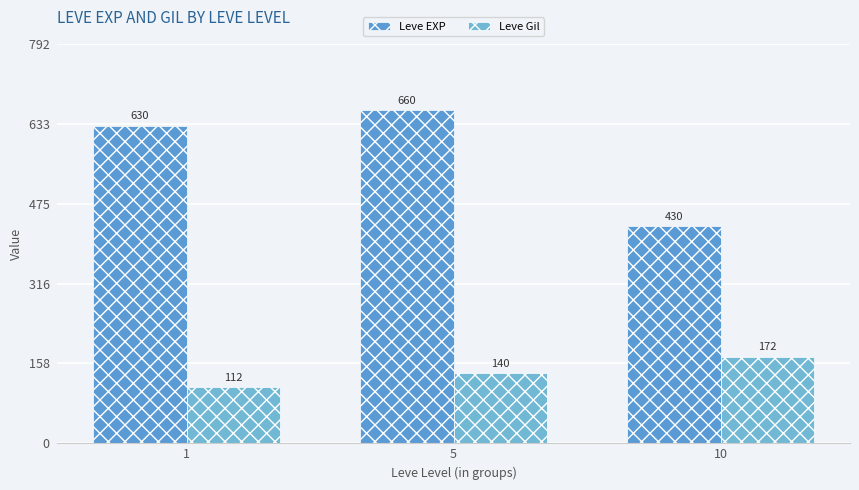

At which label does Leve Gil reach its minimum?

1